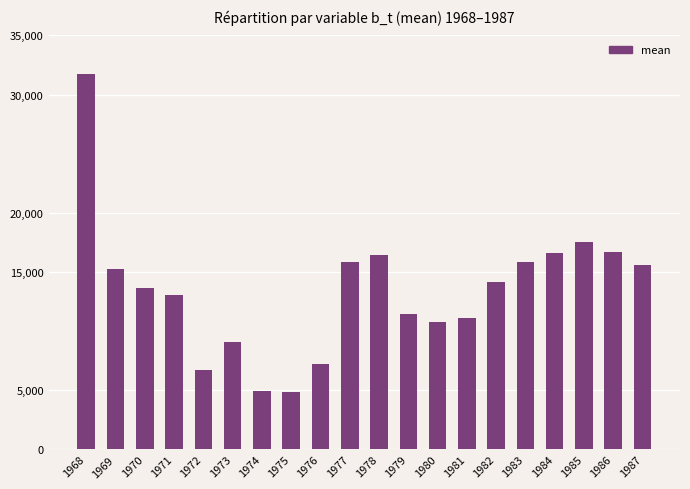

What is the difference between the second highest and minimum values?

12703.7